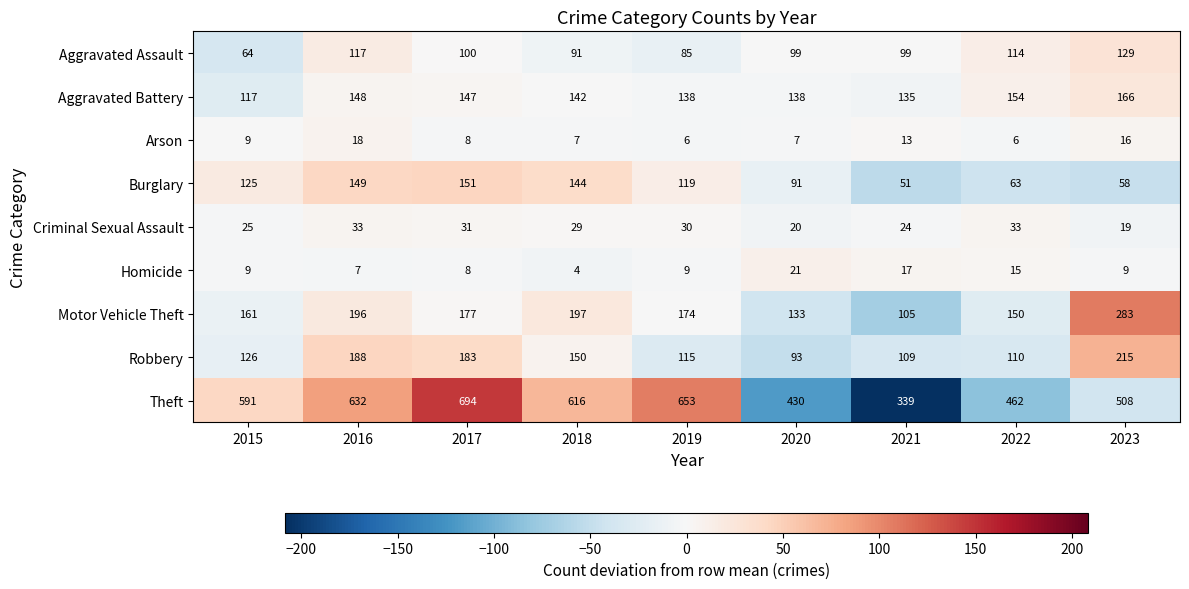

The Burglary series shows 232 at 2017. True or false?

False